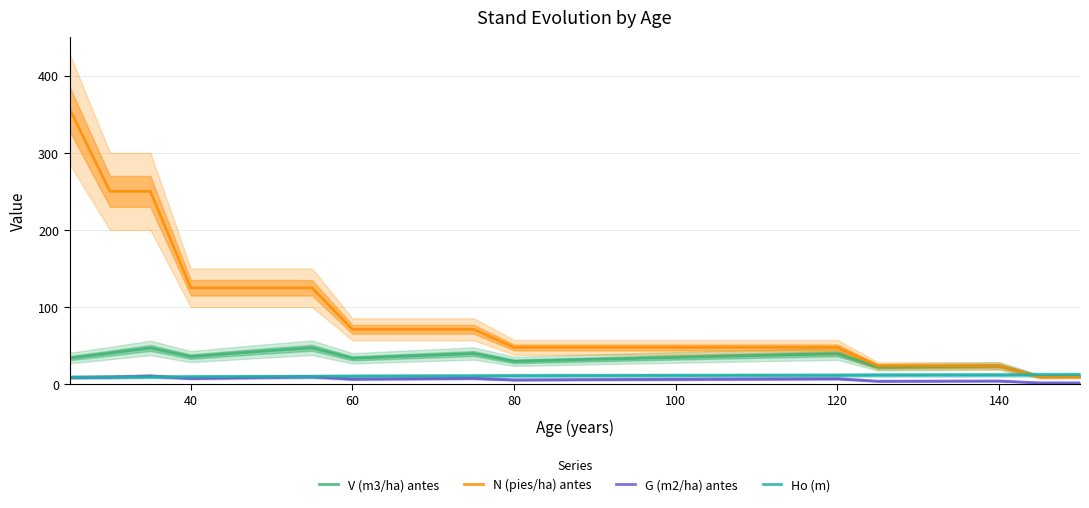

True or false: G (m2/ha) antes and N (pies/ha) antes cross at least once.

False